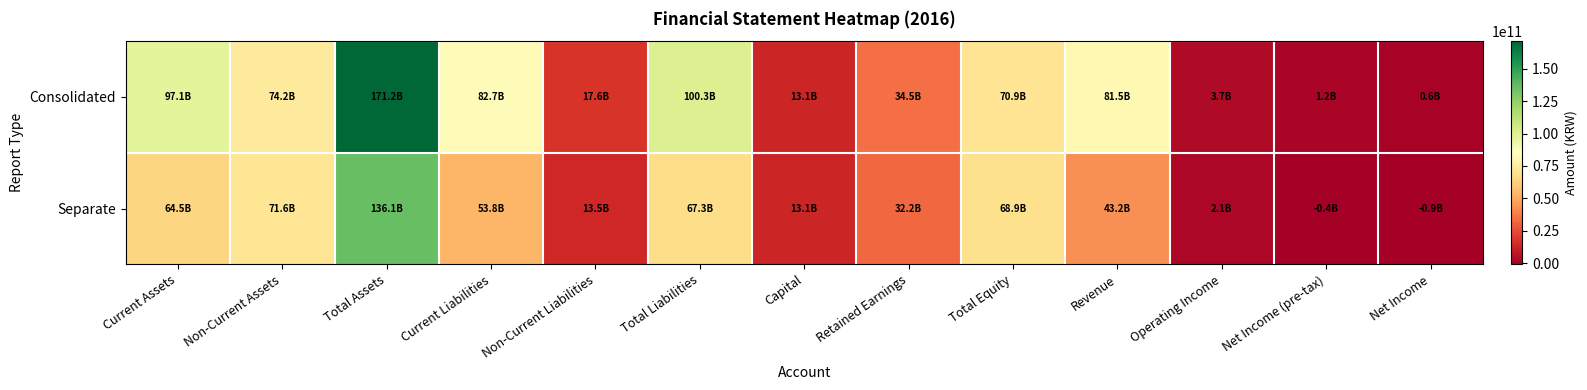

Reading right to left, list all the values displayed in this chart.

Consolidated: Net Income=569279170	Net Income (pre-tax)=1155823315	Operating Income=3705505404	Revenue=81539899310	Total Equity=70943448593	Retained Earnings=34490158793	Capital=13053144800	Total Liabilities=100282245021	Non-Current Liabilities=17612879238	Current Liabilities=82669365783	Total Assets=171225693614	Non-Current Assets=74162889300	Current Assets=97062804314
Separate: Net Income=-892178501	Net Income (pre-tax)=-416942201	Operating Income=2126286169	Revenue=43236353878	Total Equity=68850122866	Retained Earnings=32227292172	Capital=13053144800	Total Liabilities=67270459713	Non-Current Liabilities=13495444259	Current Liabilities=53775015454	Total Assets=136120582579	Non-Current Assets=71607114230	Current Assets=64513468349